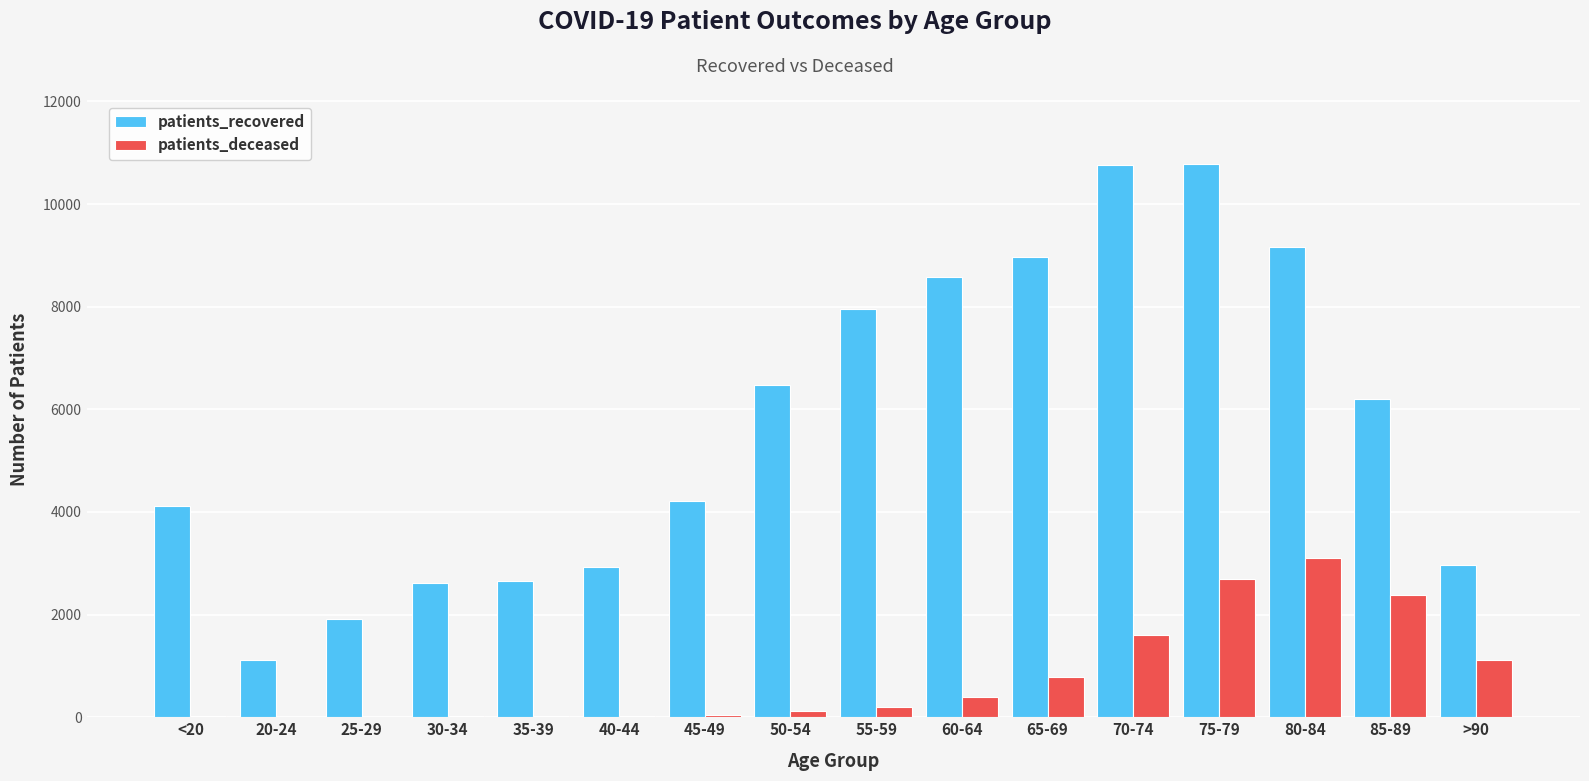

At which category is the sum across all series the highest?

75-79